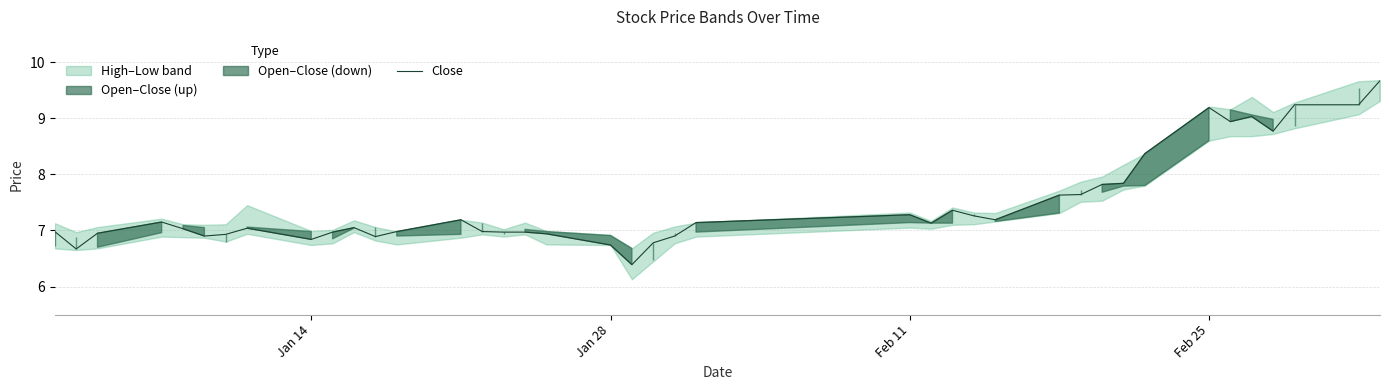

Does the chart display data point markers on the line(s)?

No